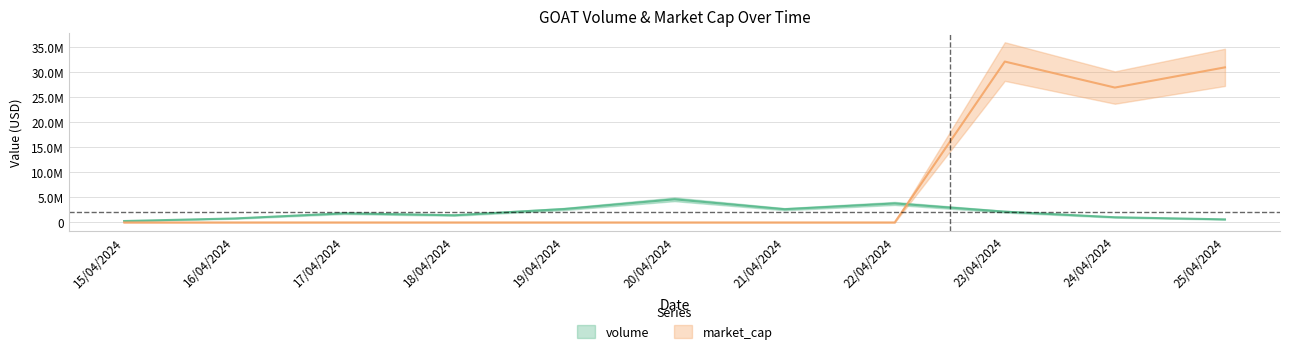

Between which two adjacent categories do volume and market_cap first intersect?

22/04/2024 and 23/04/2024